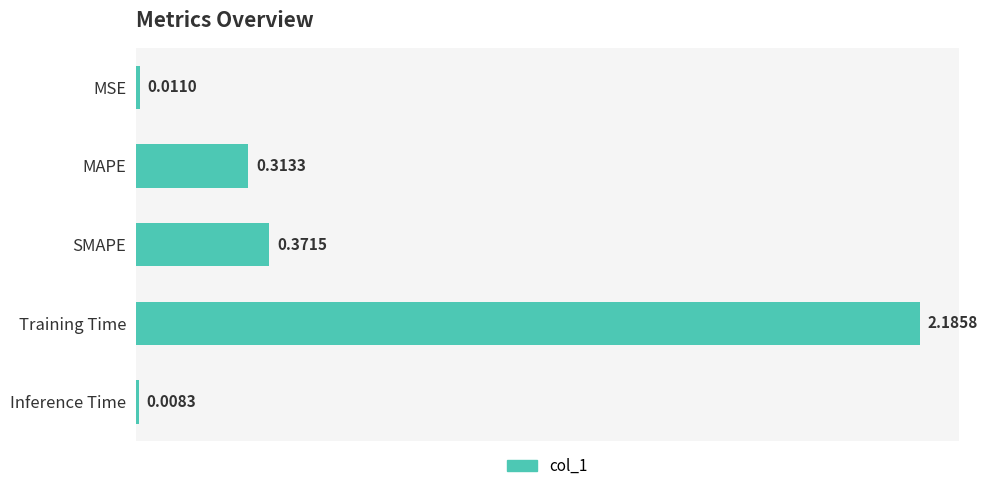

What is the average value?

0.6